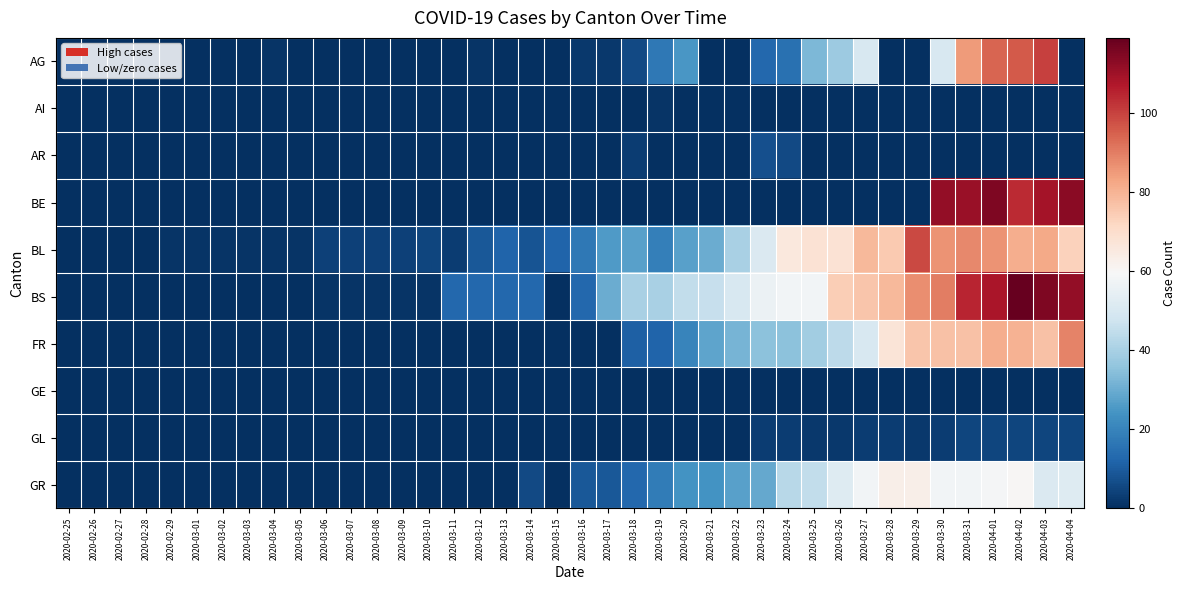

How many data points does each series have?

40